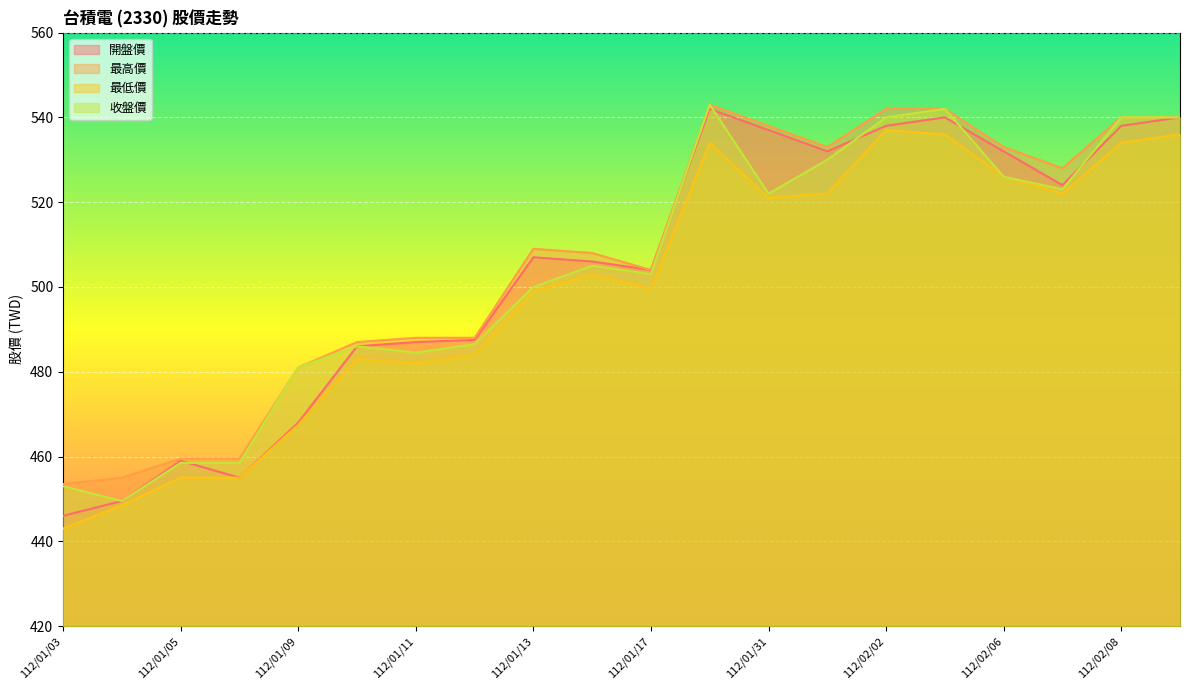

What is the spread (max minus min) of values at 112/01/04?

6.5